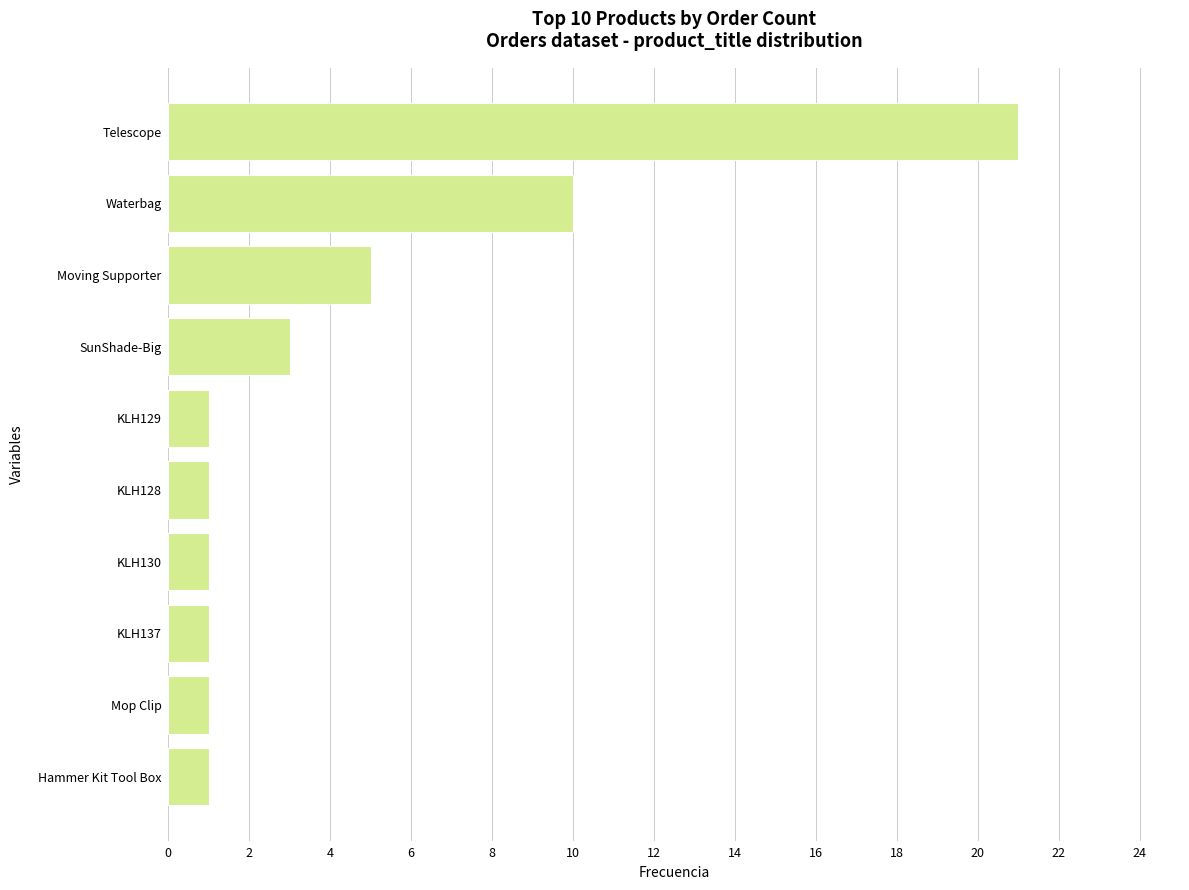

What is the sum of the values at KLH128 and Waterbag?

11